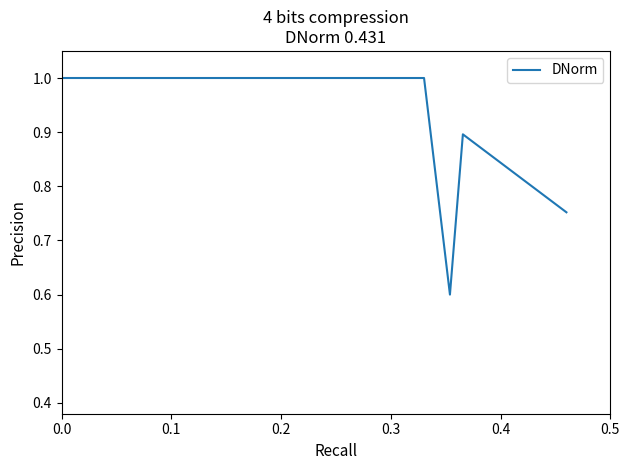

What is the smallest value displayed?

0.6